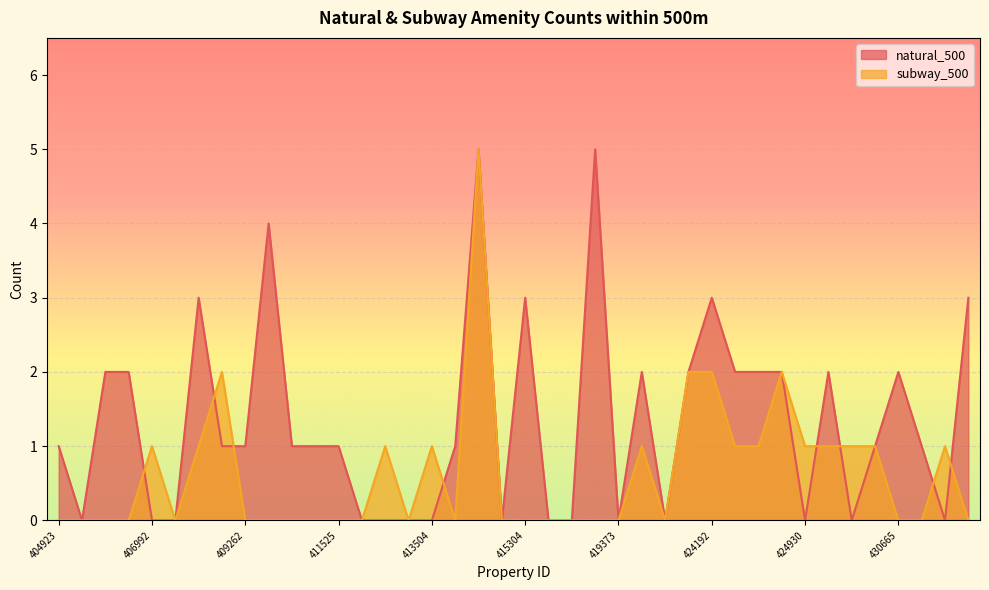

How many values in the natural_500 series are below 1?

15